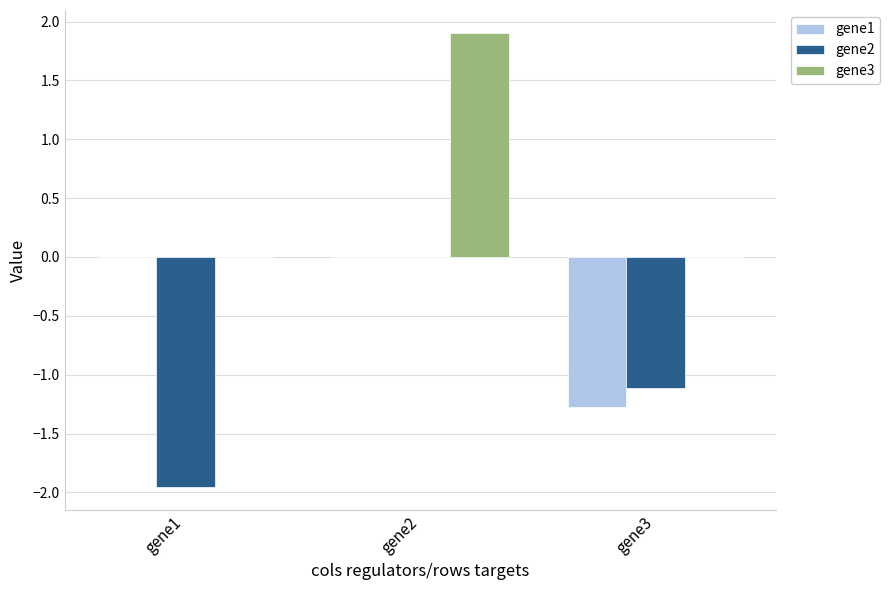

Which series has the largest total across all categories?

gene3